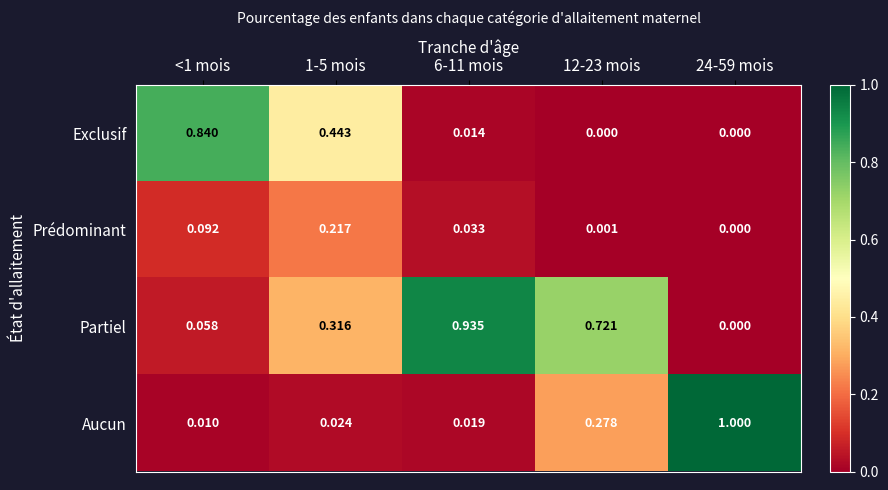

Which series changed the most between 1-5 mois and 12-23 mois?

Exclusif